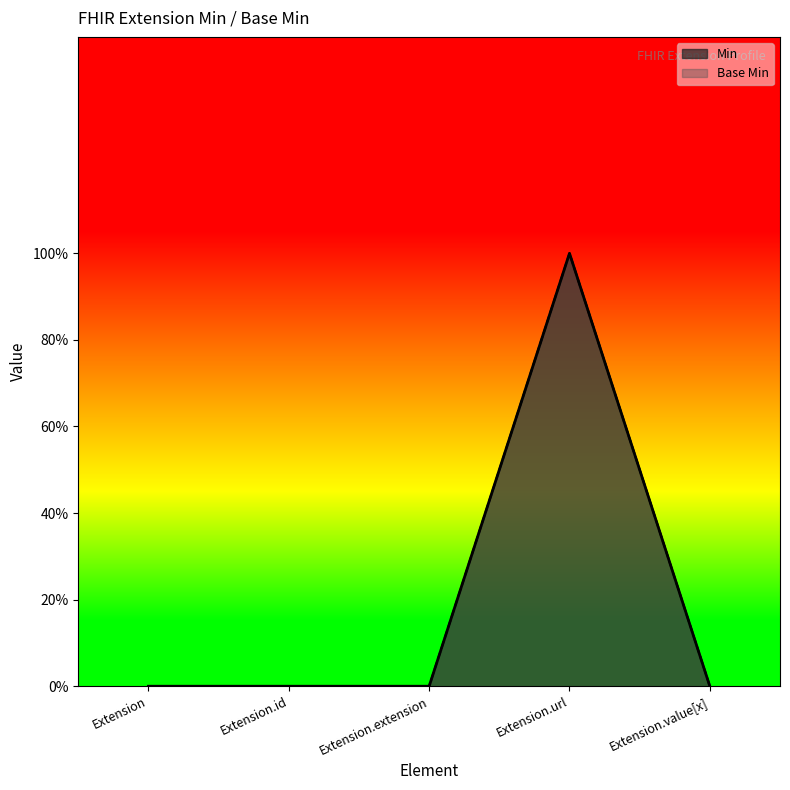

Rank the series by their maximum value, from highest to lowest.

Min, Base Min